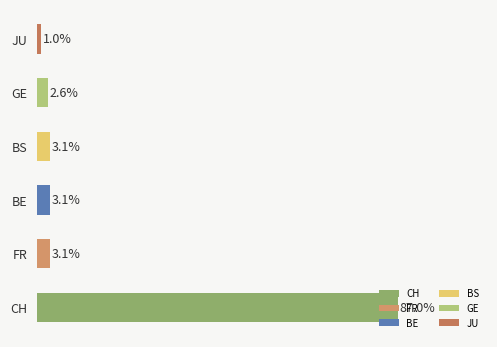

Between GE and FR, which is larger?

FR